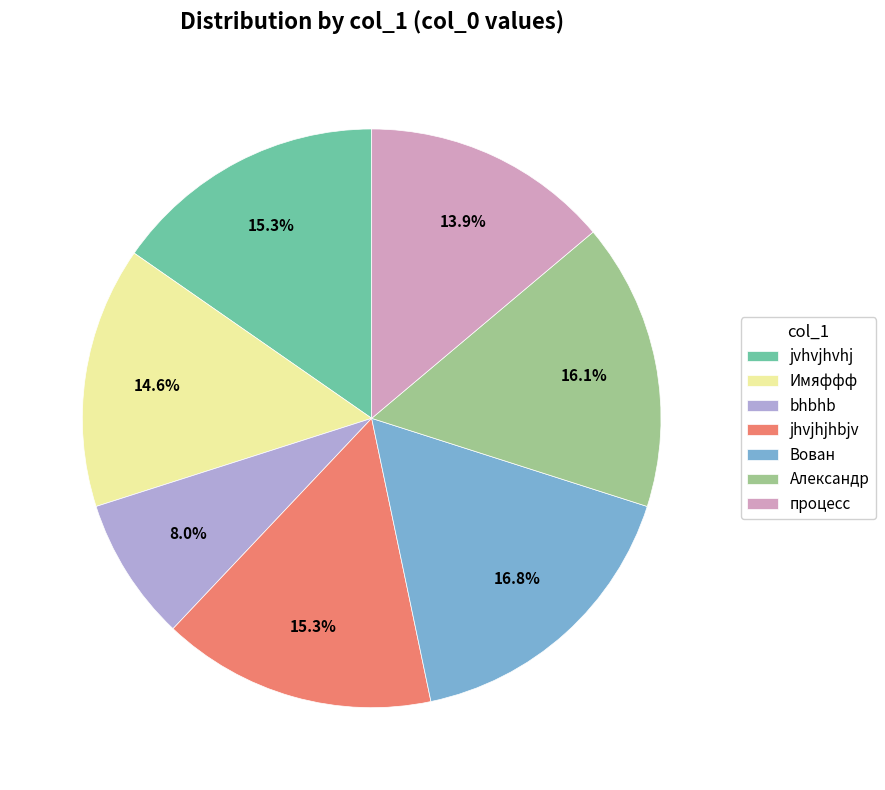

How many segments does this pie chart have?

7